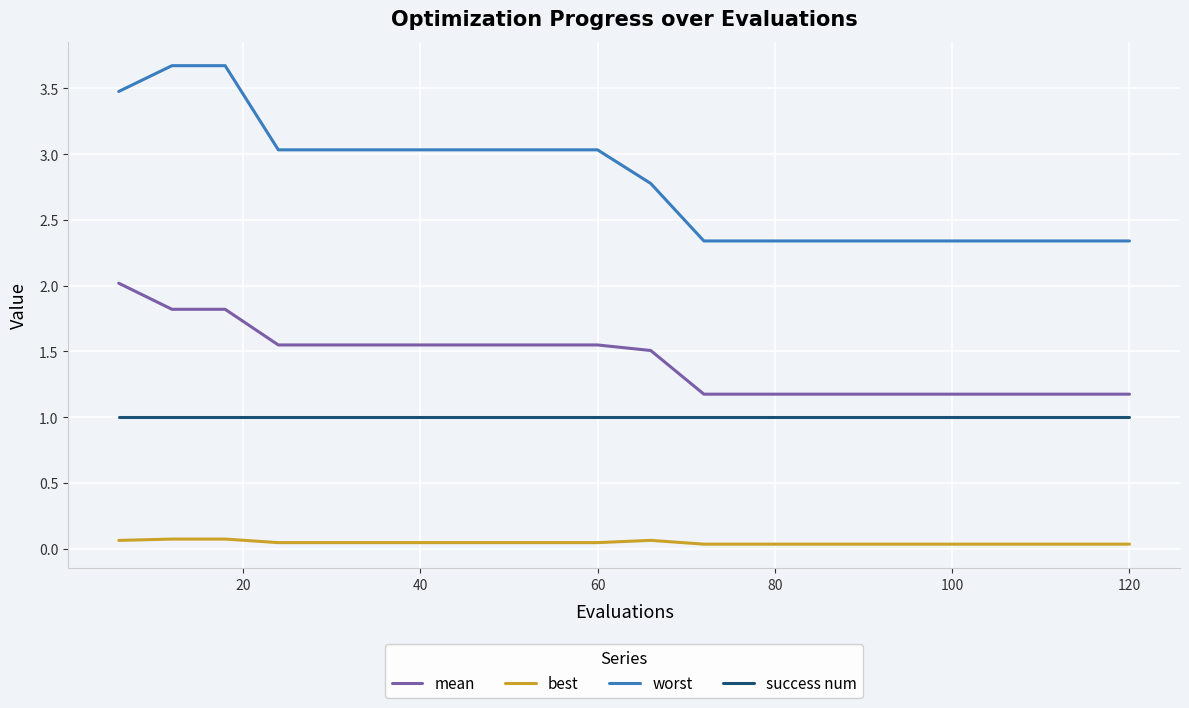

Which series has the largest range (max minus min)?

worst